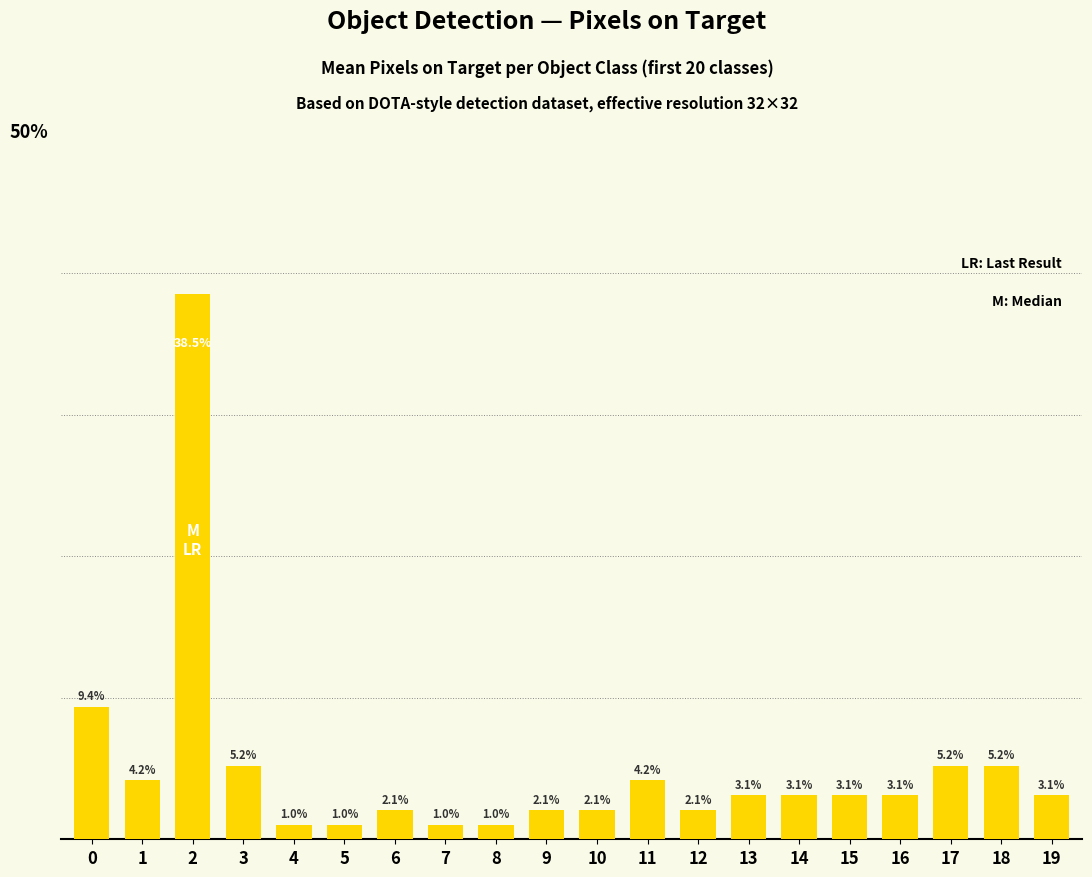

What is the ratio of the value at 3 to the value at 6?

2.5